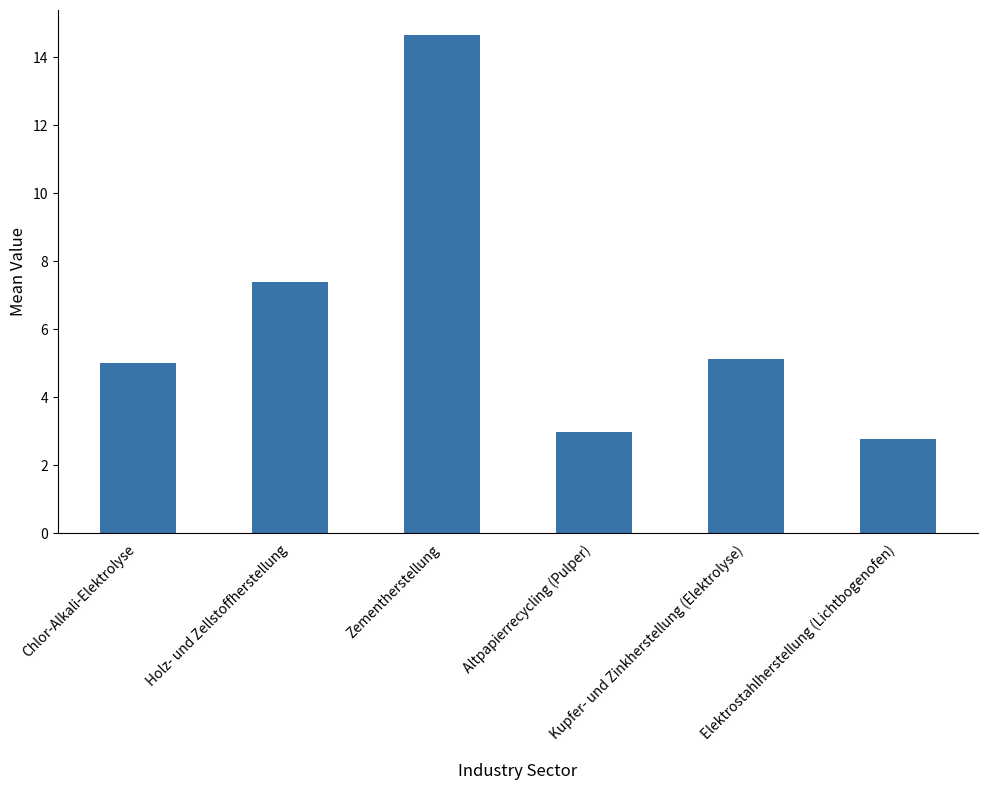

Reading left to right, list all the values displayed in this chart.

5.0	7.4	14.7	3.0	5.1	2.8